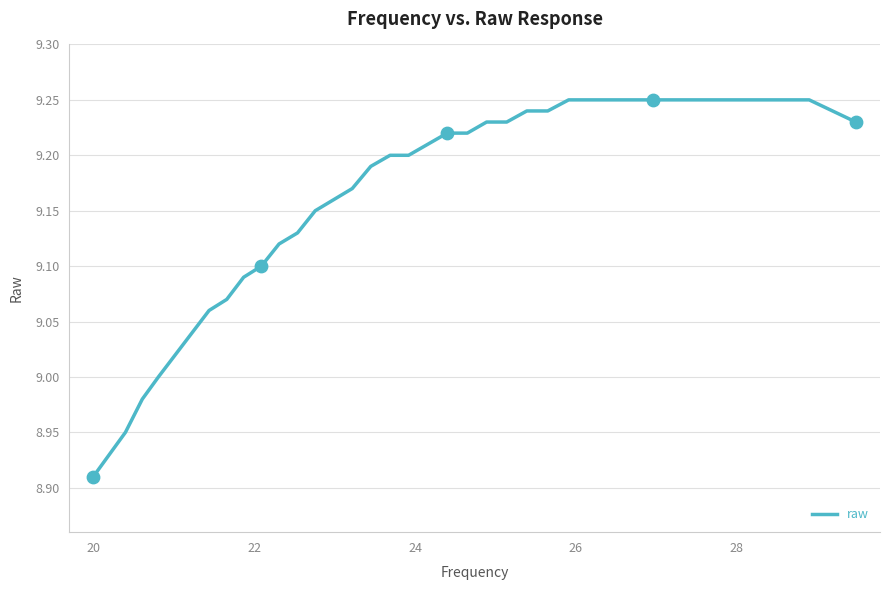

What is the difference between the maximum and minimum values?

0.3